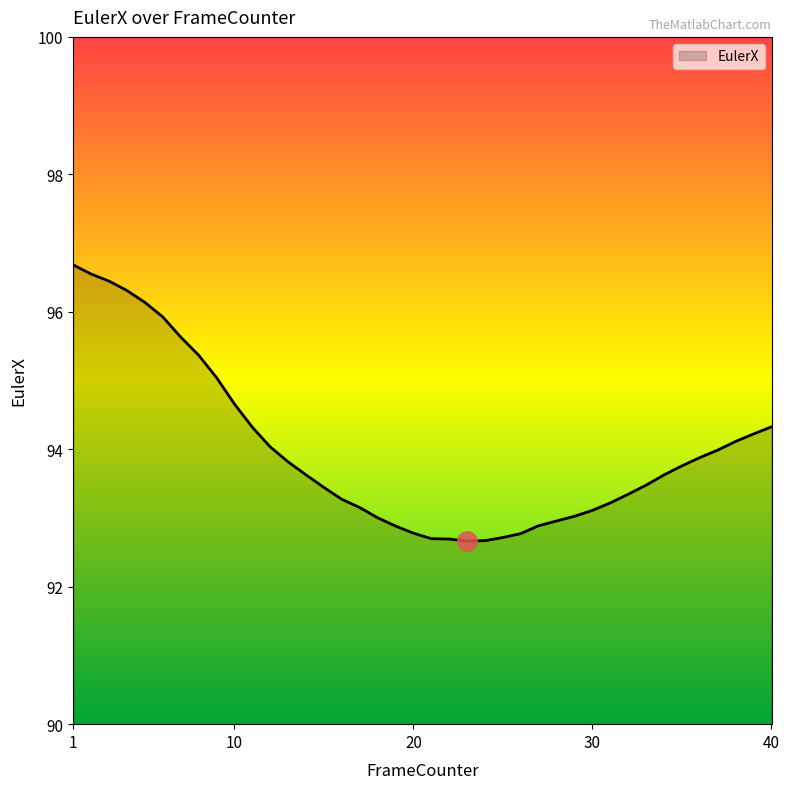

What is the greatest value displayed?

96.7